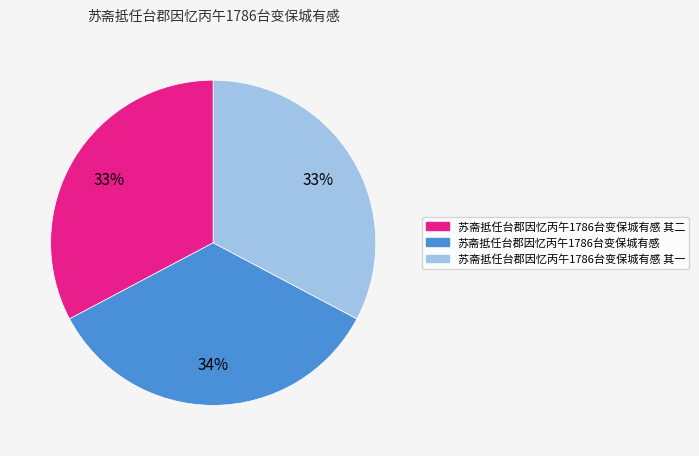

Is the sum of 苏斋抵任台郡因忆丙午1786台变保城有感 and 苏斋抵任台郡因忆丙午1786台变保城有感 其二 greater than half?

Yes